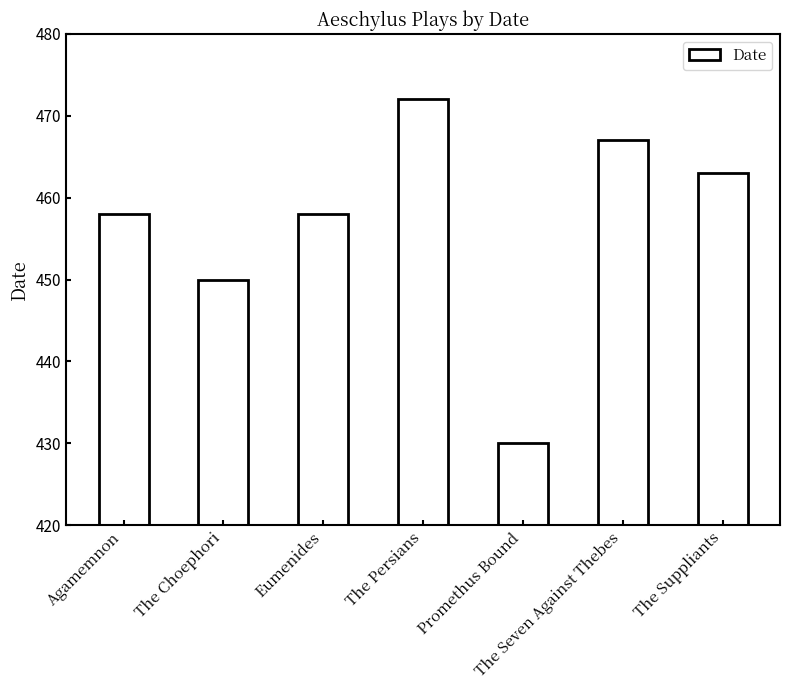

Reading left to right, extract all data points from this chart.

458	450	458	472	430	467	463